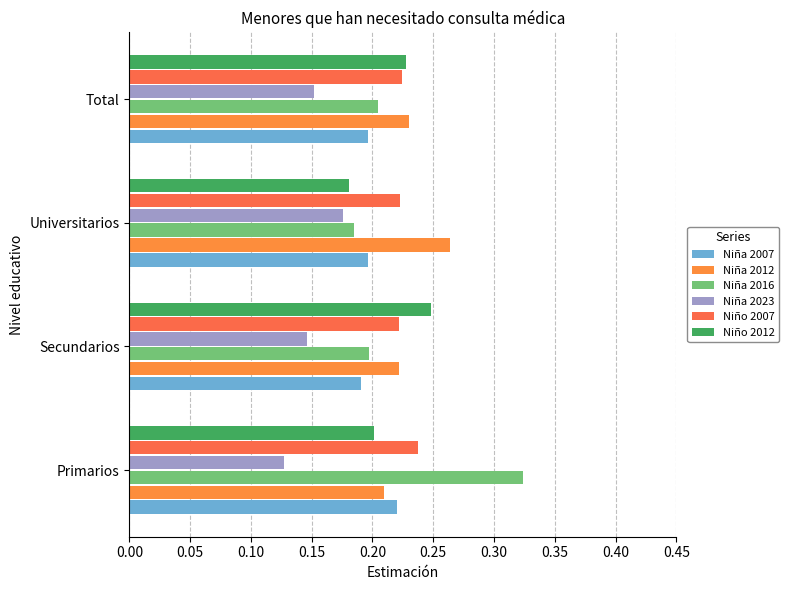

How many distinct data groups are displayed?

6